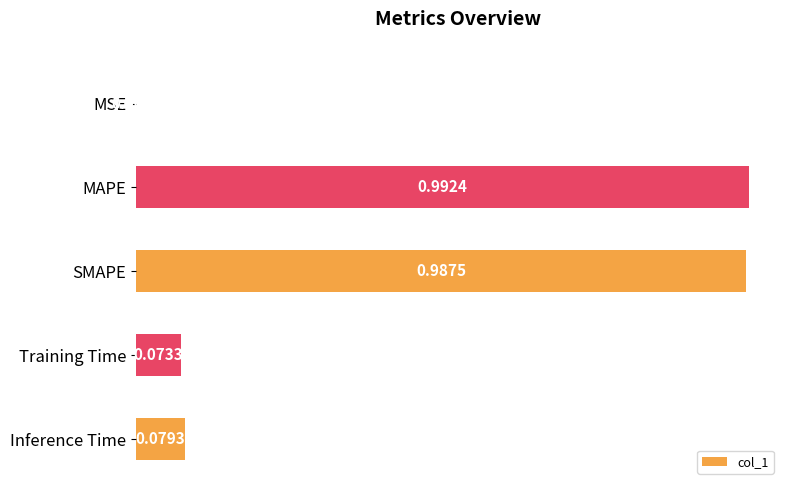

What is the change in value from MSE to Inference Time?

+0.1